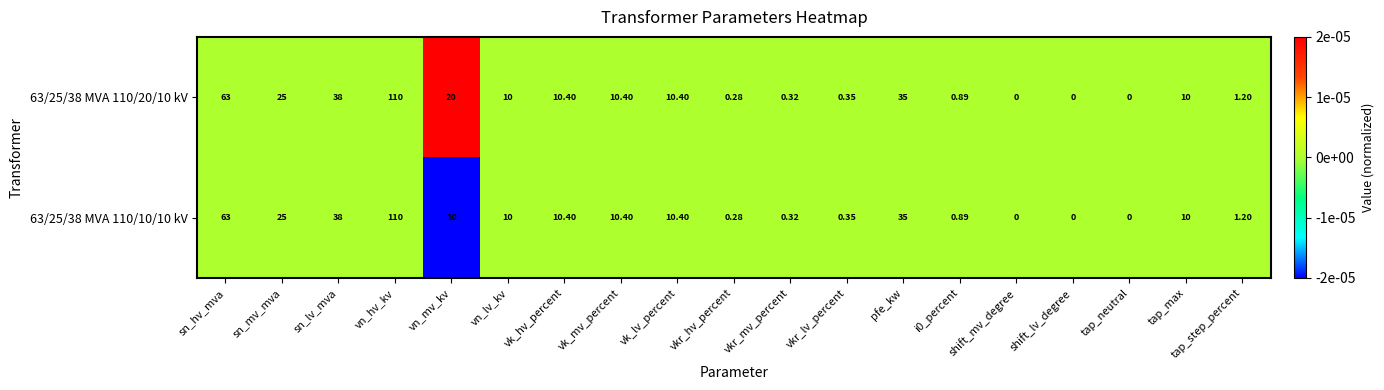

Which category has the highest value in the 63/25/38 MVA 110/20/10 kV series?

vn_hv_kv